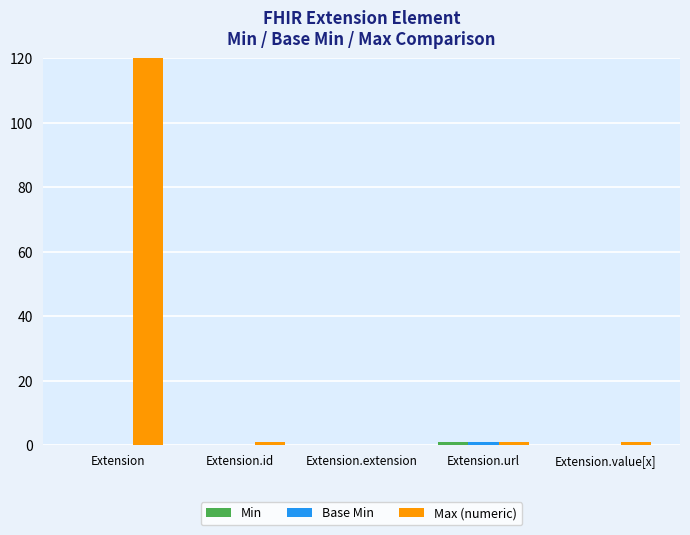

What is the label of the 4th bar from the left?

Extension.url